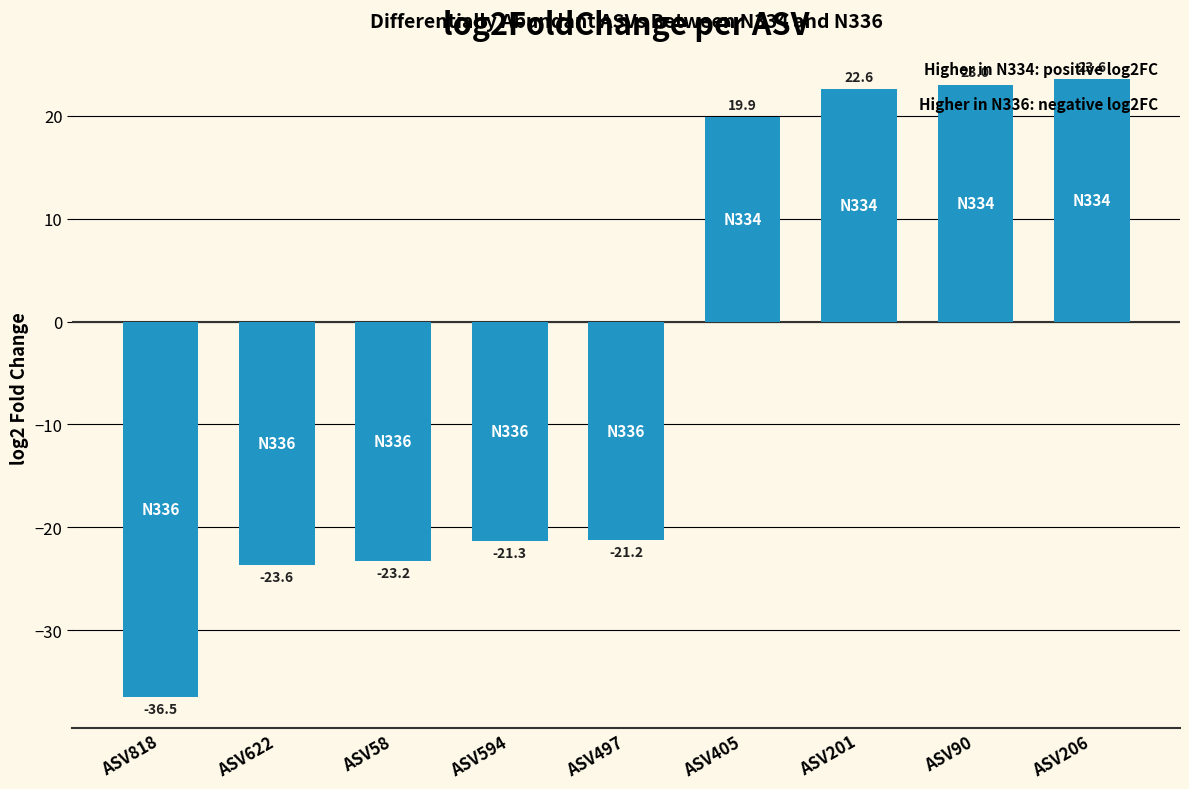

How many negative values are there?

5